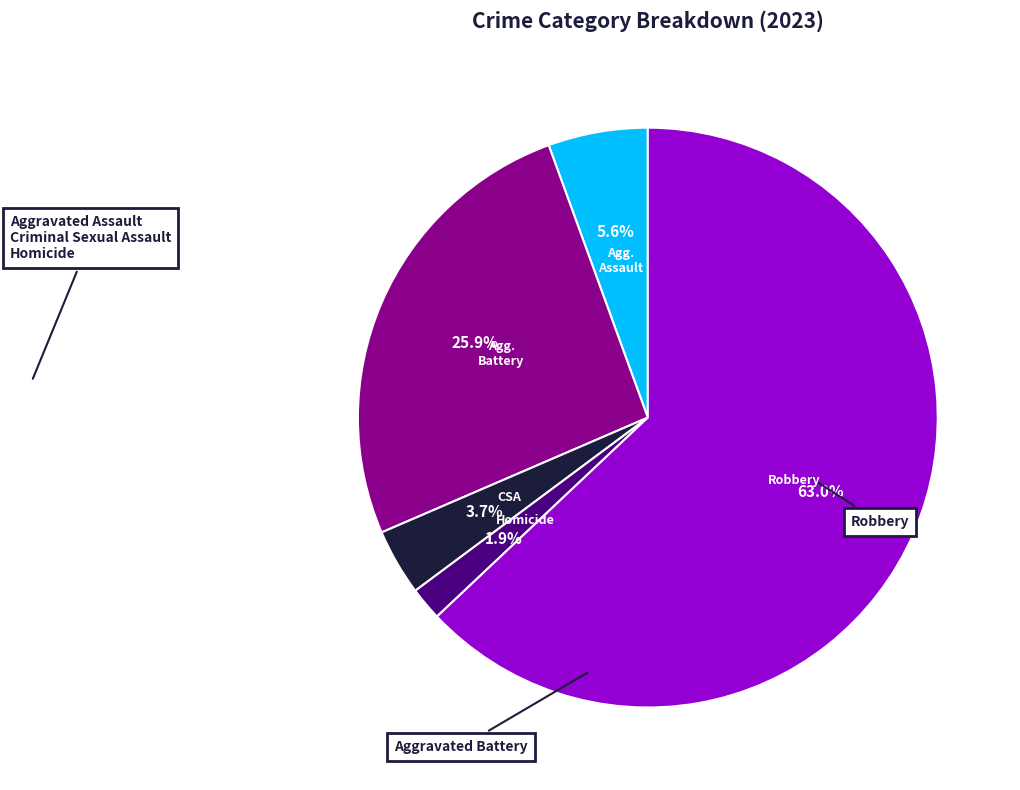

Which slice represents more than half of the pie?

Robbery